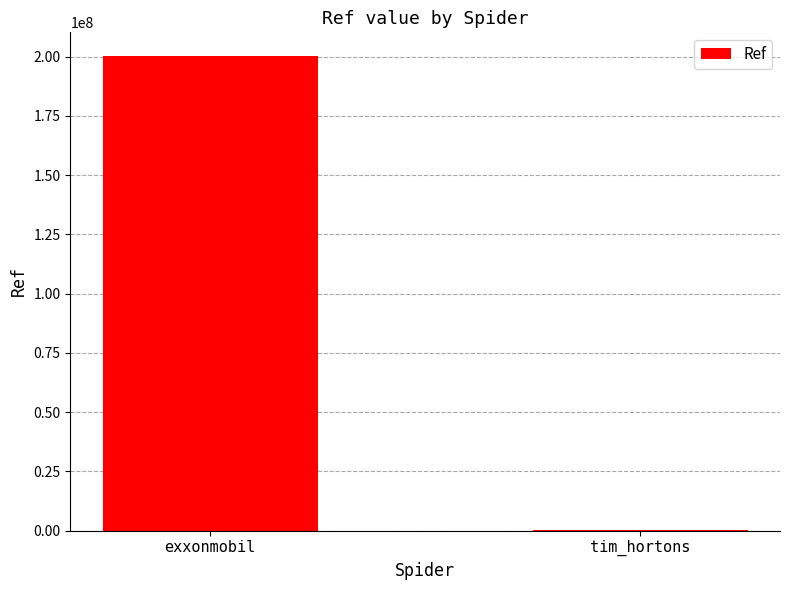

Is it true that the value at exxonmobil is 200302382?

True